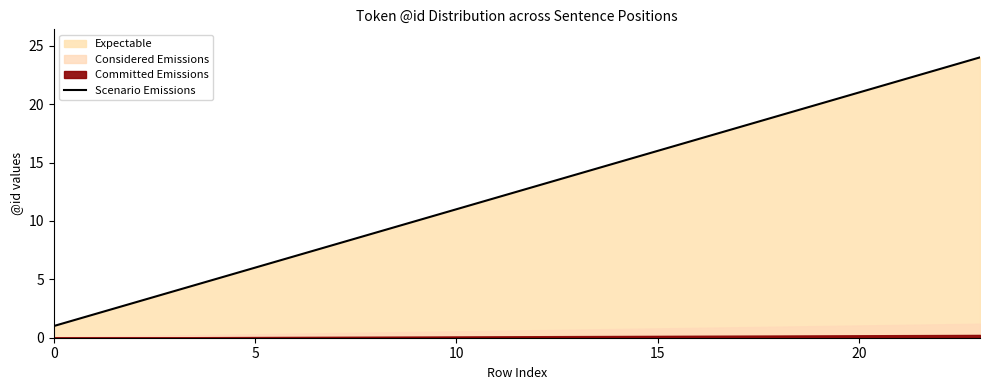

Is it true that Scenario Emissions equals 9 at 5?

False